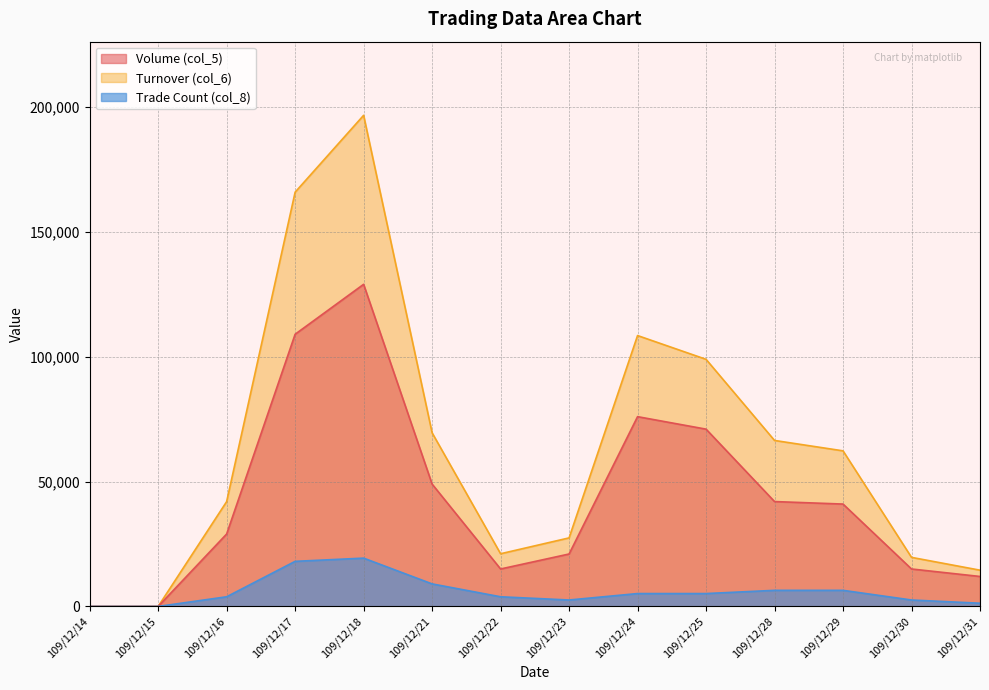

True or false: Volume (col_5) and Turnover (col_6) intersect in this chart.

False